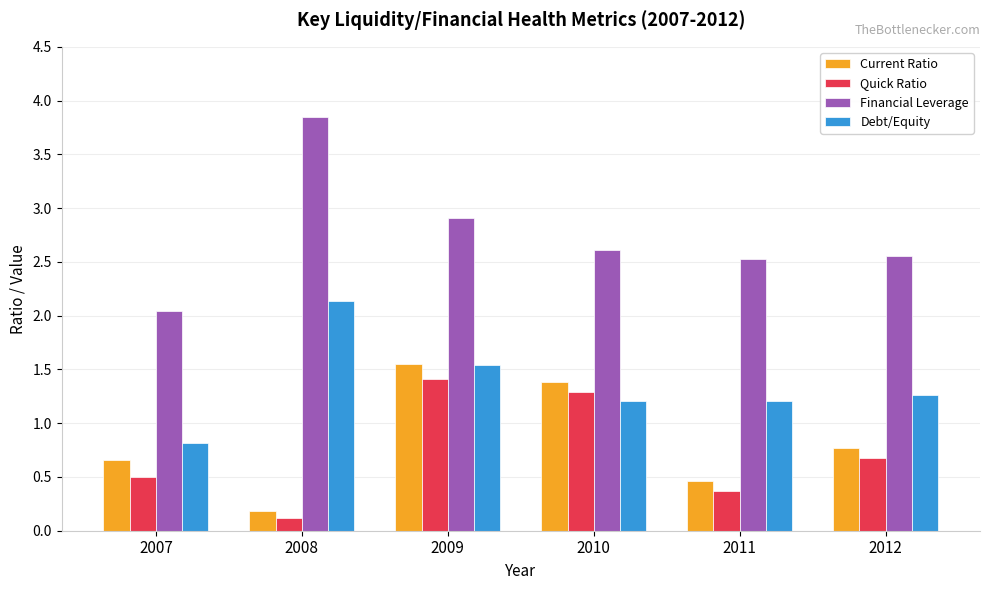

What are all the series names shown in the legend?

Current Ratio, Quick Ratio, Financial Leverage, Debt/Equity